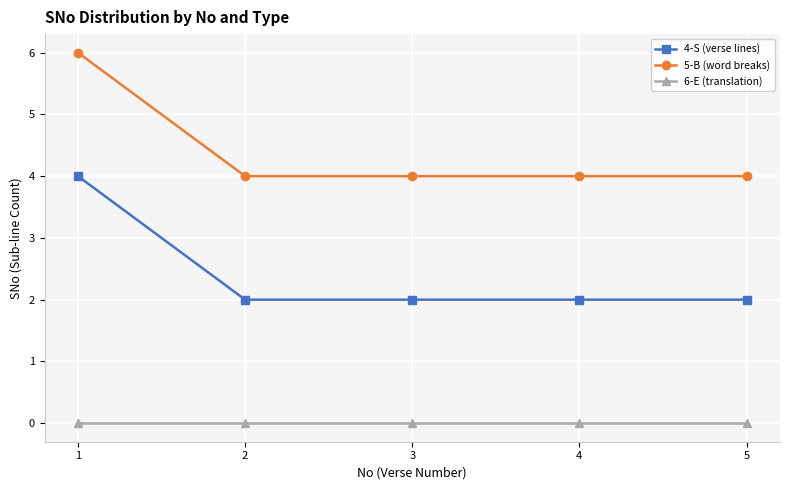

The value of 5-B (word breaks) at 3 is 4. True or false?

True